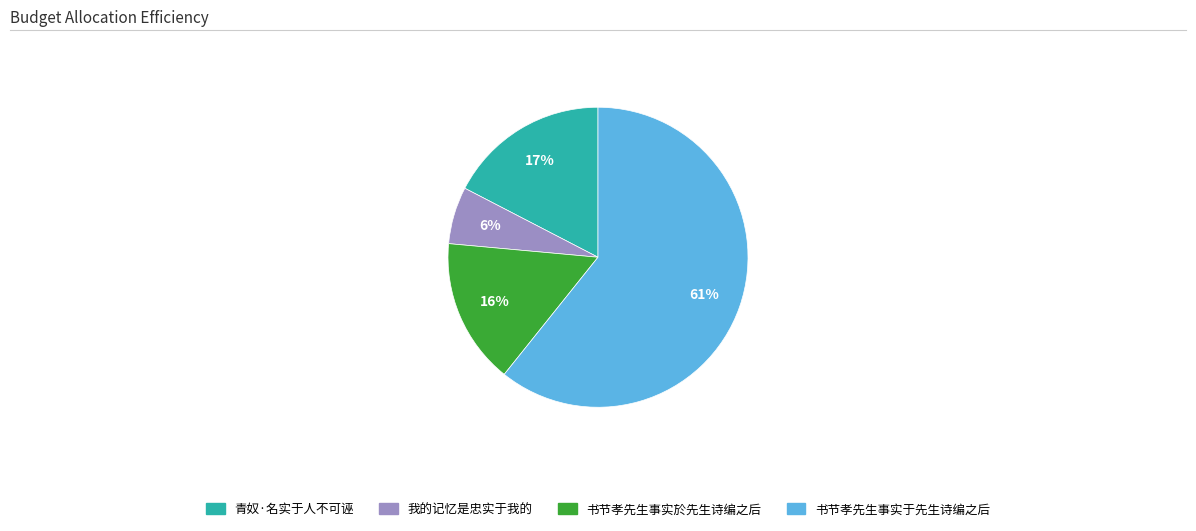

What percentage is the 我的记忆是忠实于我的 slice, to the nearest percent?

6%